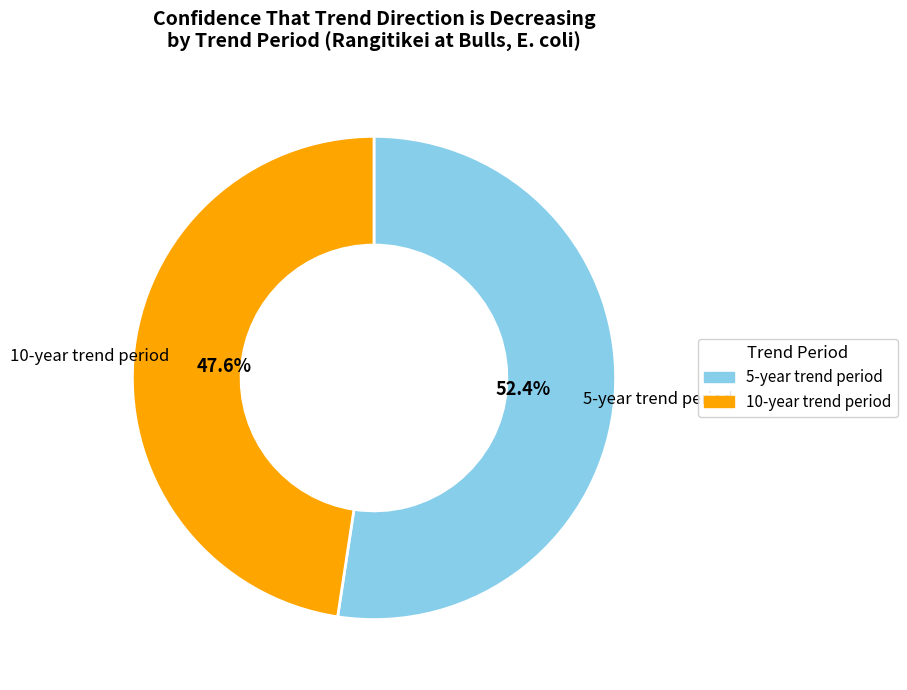

Combined, do 10-year trend period and 5-year trend period account for over 50%?

Yes